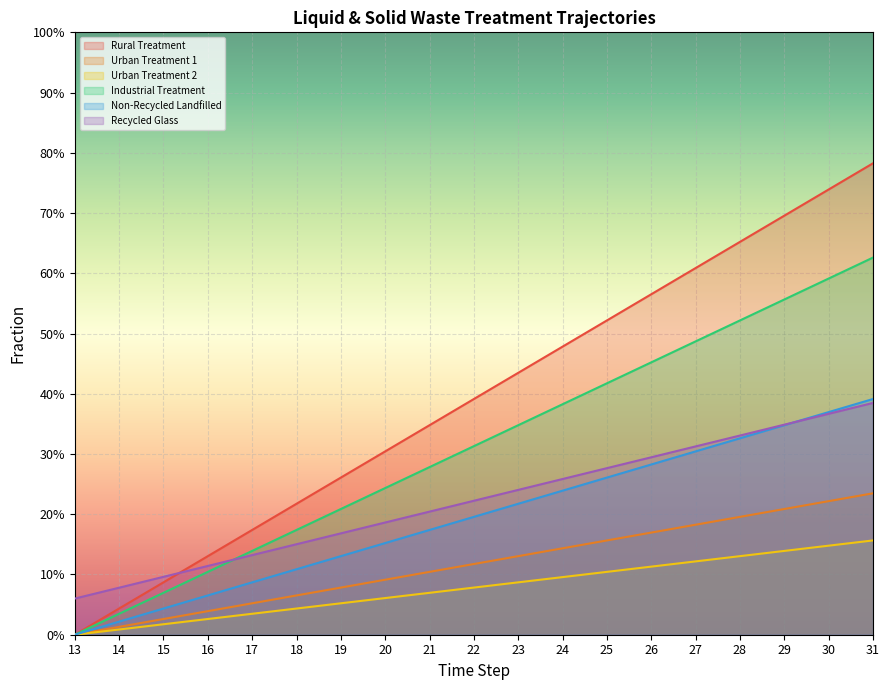

How many distinct data groups are displayed?

6